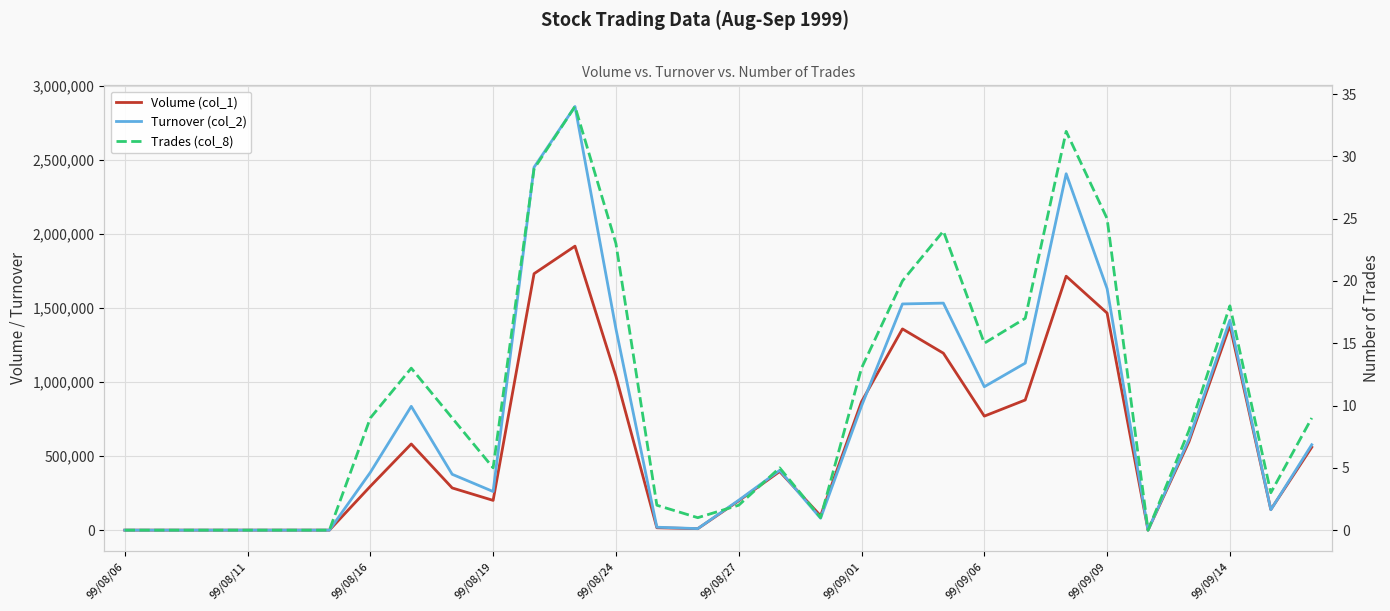

Reading left to right, extract all data points from this chart.

Volume (col_1): 0	0	0	0	0	0	296000	582000	285000	201000	1732000	1918000	1039000	16000	10000	198000	396000	97000	867000	1359000	1195000	770000	879000	1715000	1466000	0	597000	1382000	139000	560000
Turnover (col_2): 0	0	0	0	0	0	390000	836200	377150	260840	2450720	2861290	1359680	19800	10300	201960	403960	80510	838570	1527650	1533190	968600	1128040	2406850	1630860	0	613560	1417190	137610	576790
Trades (col_8): 0	0	0	0	0	0	9	13	9	5	29	34	23	2	1	2	5	1	13	20	24	15	17	32	25	0	8	18	3	9